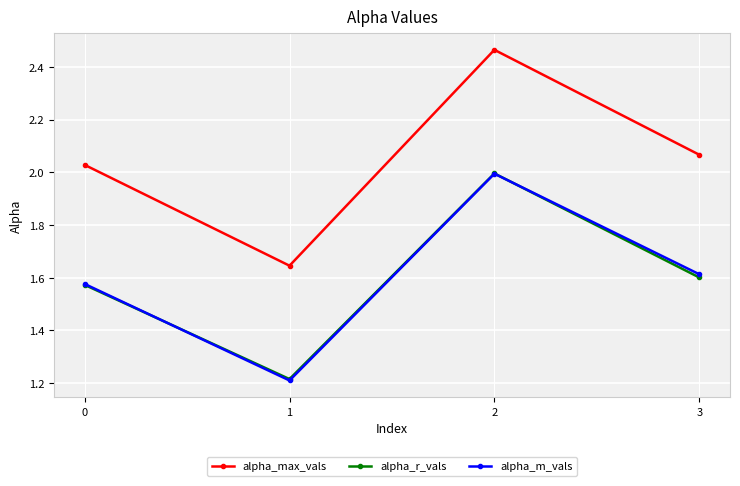

What is the sum of all alpha_m_vals values?

6.4